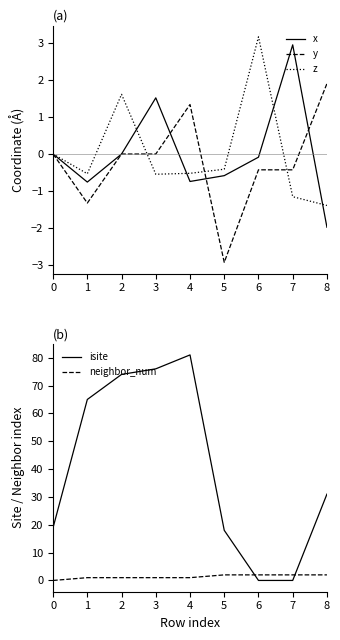

Does the chart display data point markers on the line(s)?

No